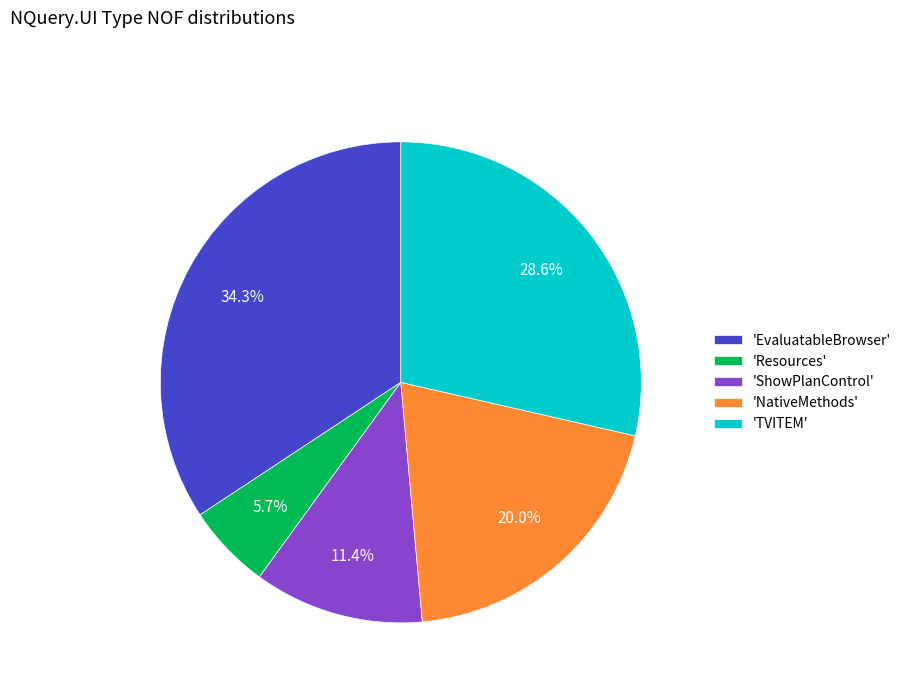

Does 'Resources' account for over 50% of the chart?

No